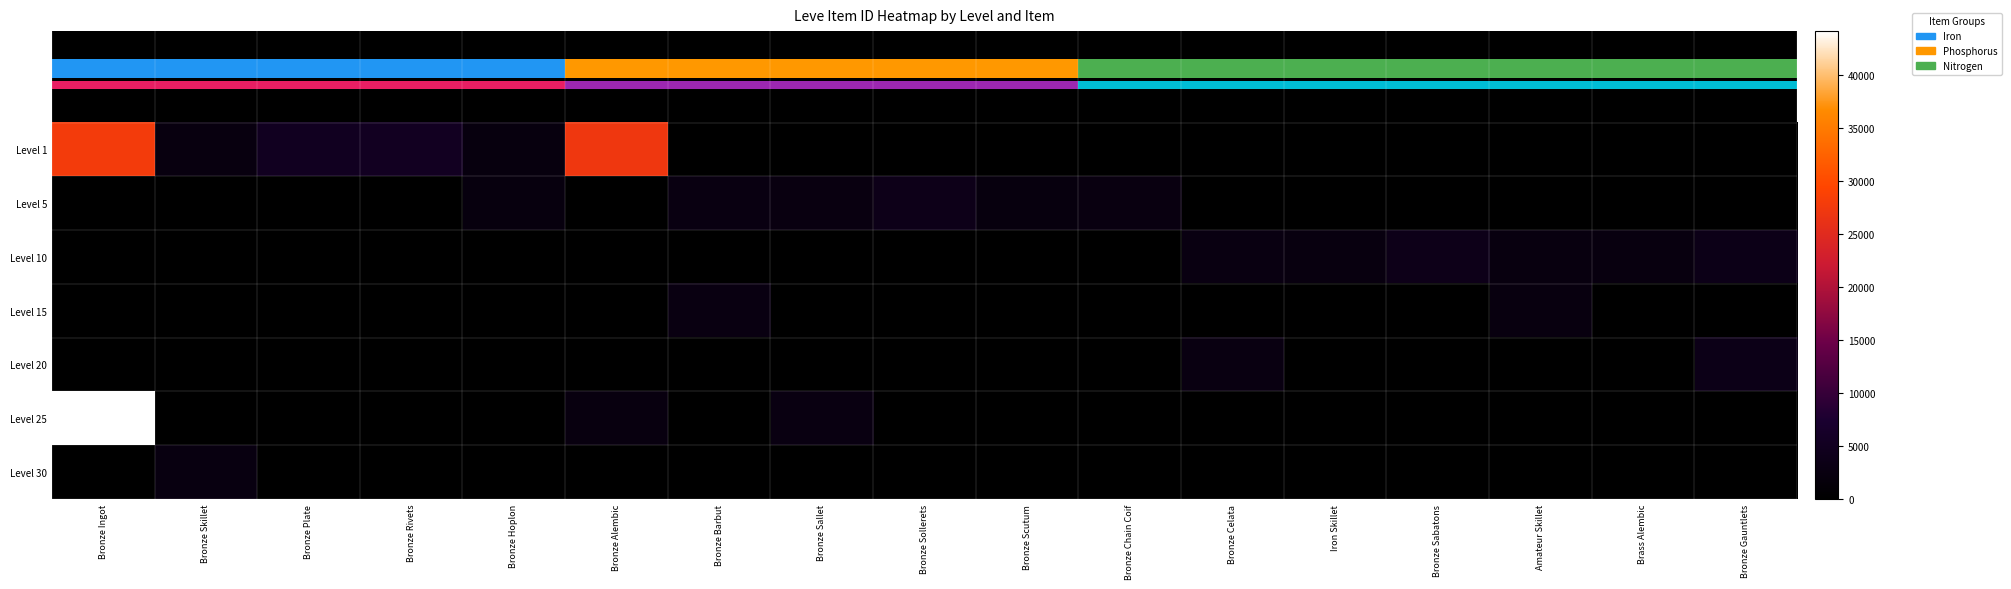

The Level 25 series shows 75313 at Bronze Ingot. True or false?

False